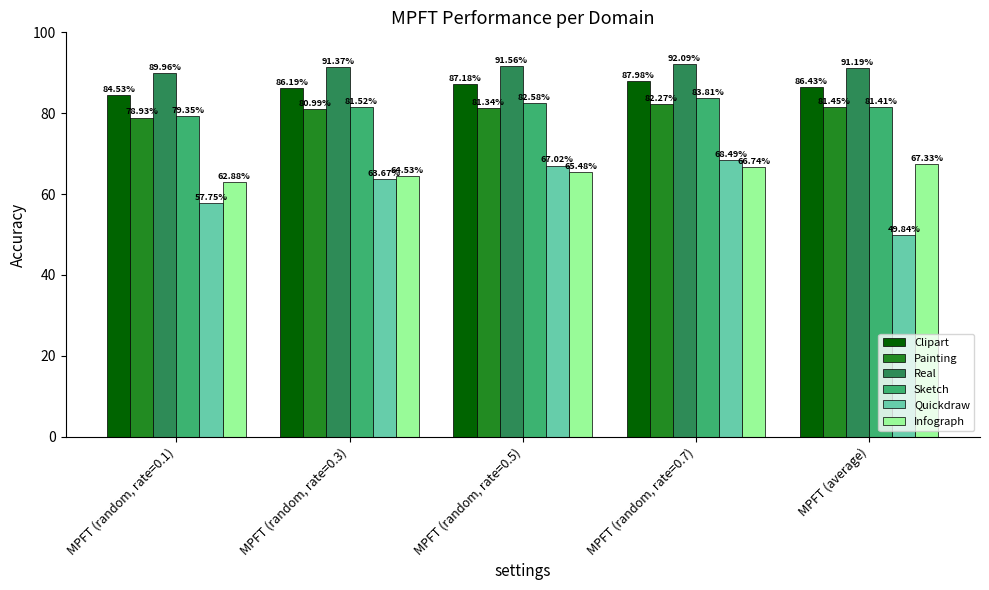

Which series has the largest total across all categories?

Real